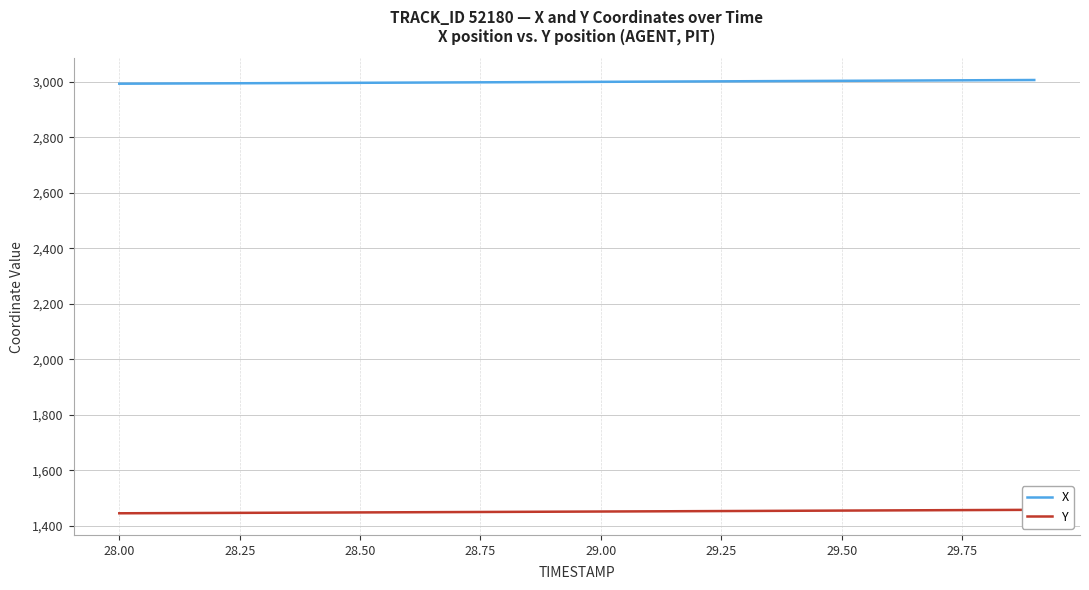

True or false: Y has more than 0 points higher than both neighbors.

False